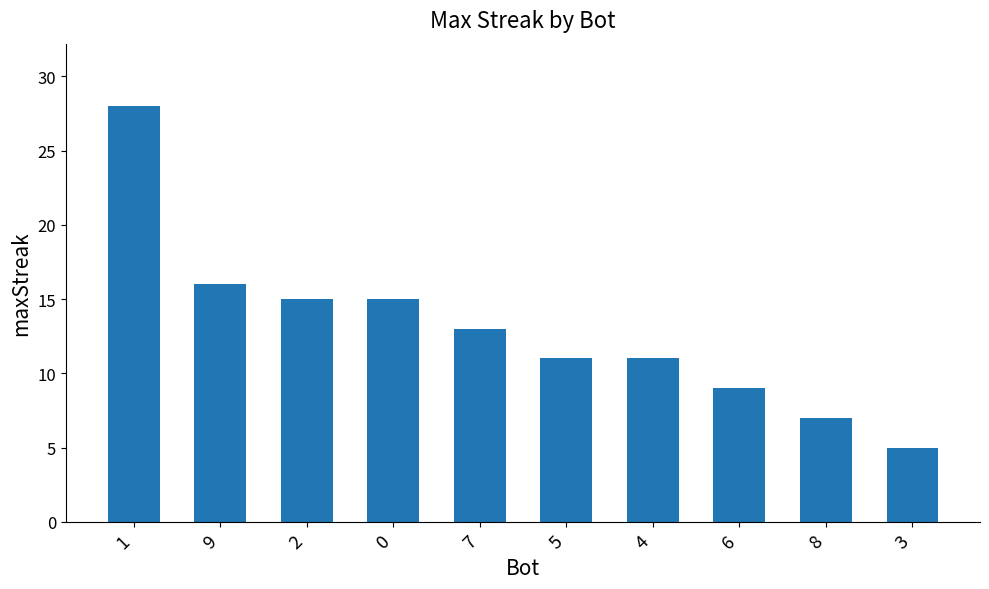

What is the difference between the maximum and minimum values?

23